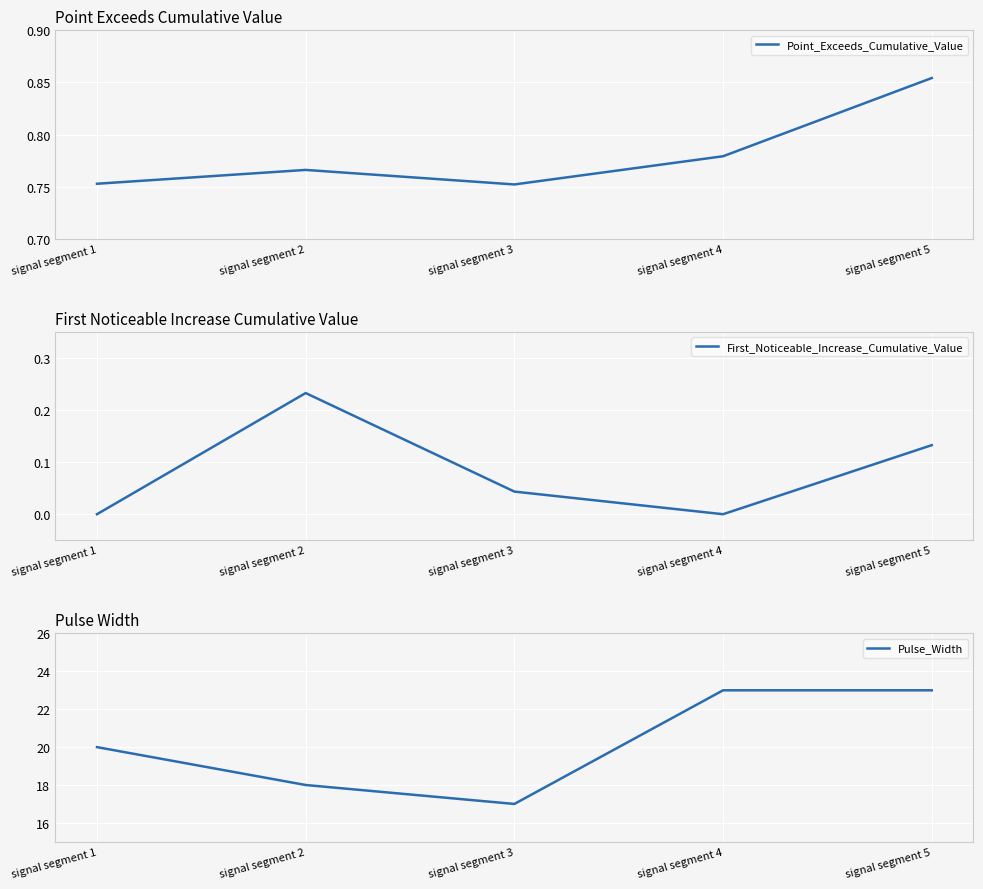

What is the lowest value of the Pulse_Width series?

17